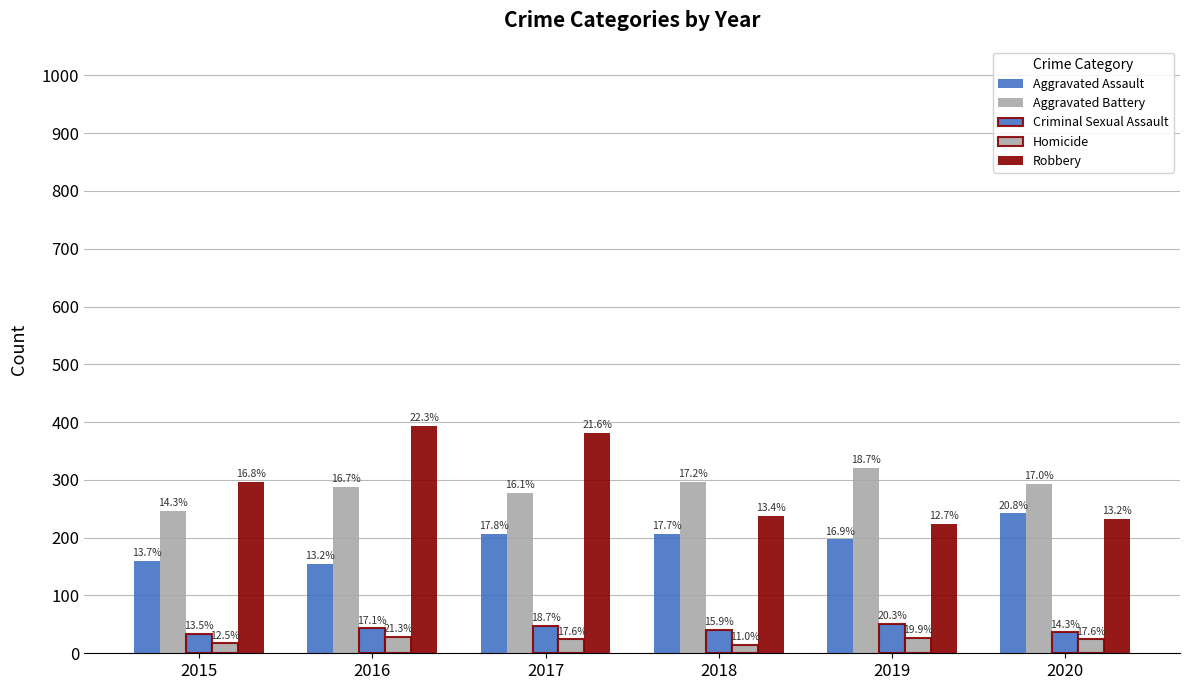

Rank the categories by Homicide value from highest to lowest.

2016, 2019, 2017, 2020, 2015, 2018